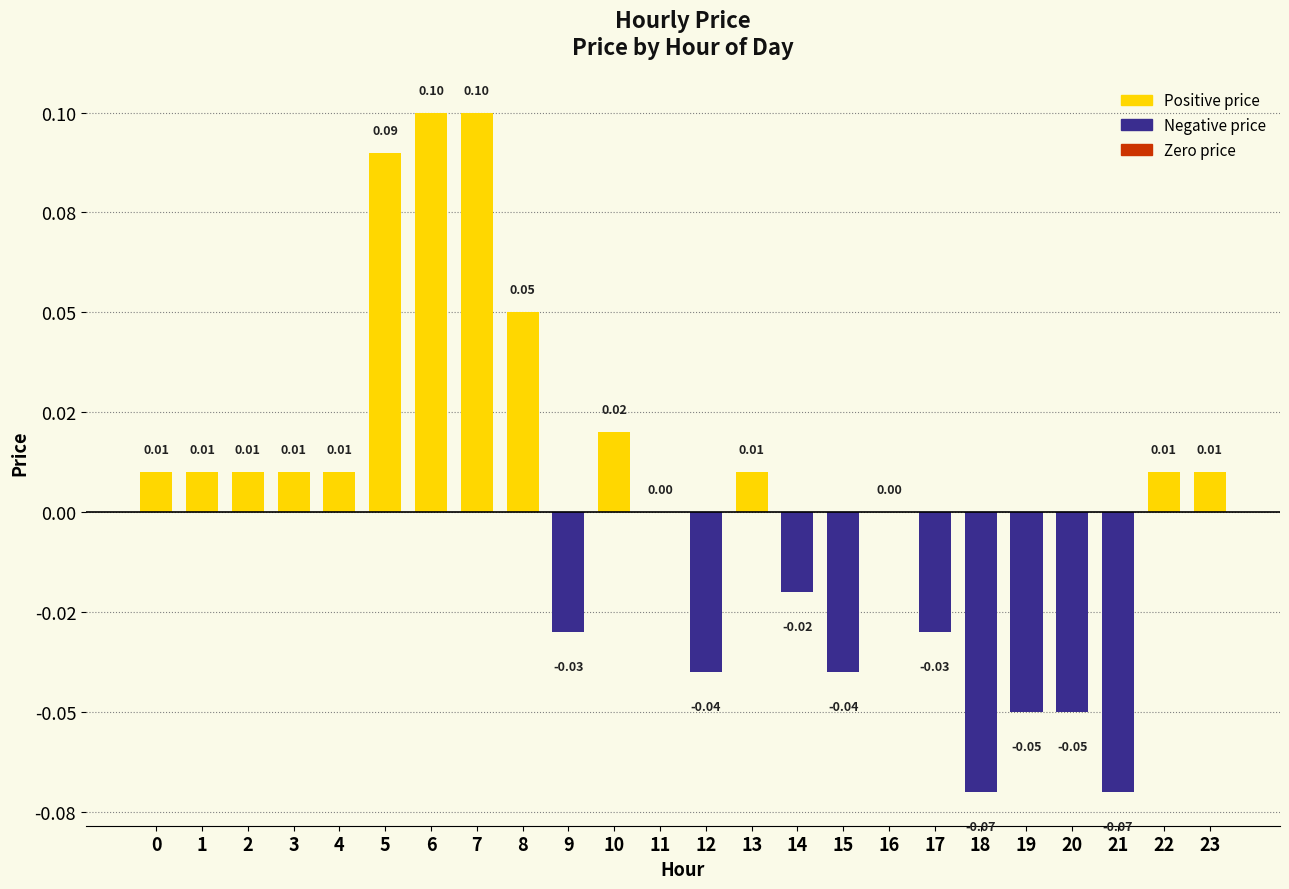

Are the bars horizontal?

No